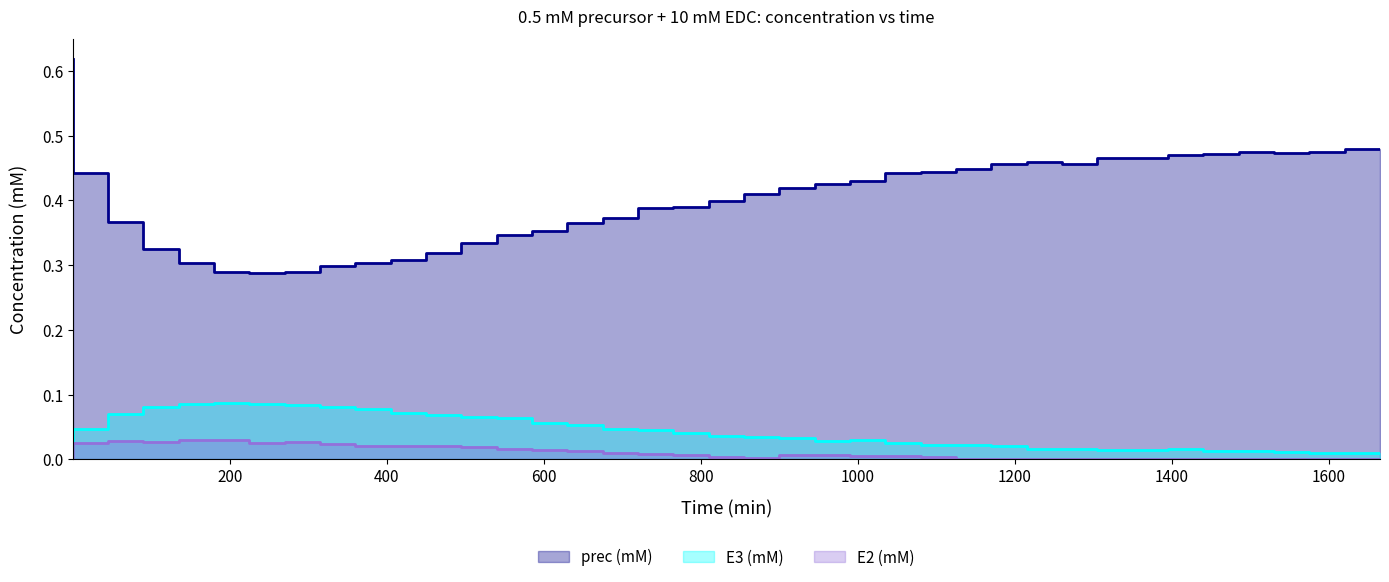

Does the chart display data point markers on the line(s)?

No